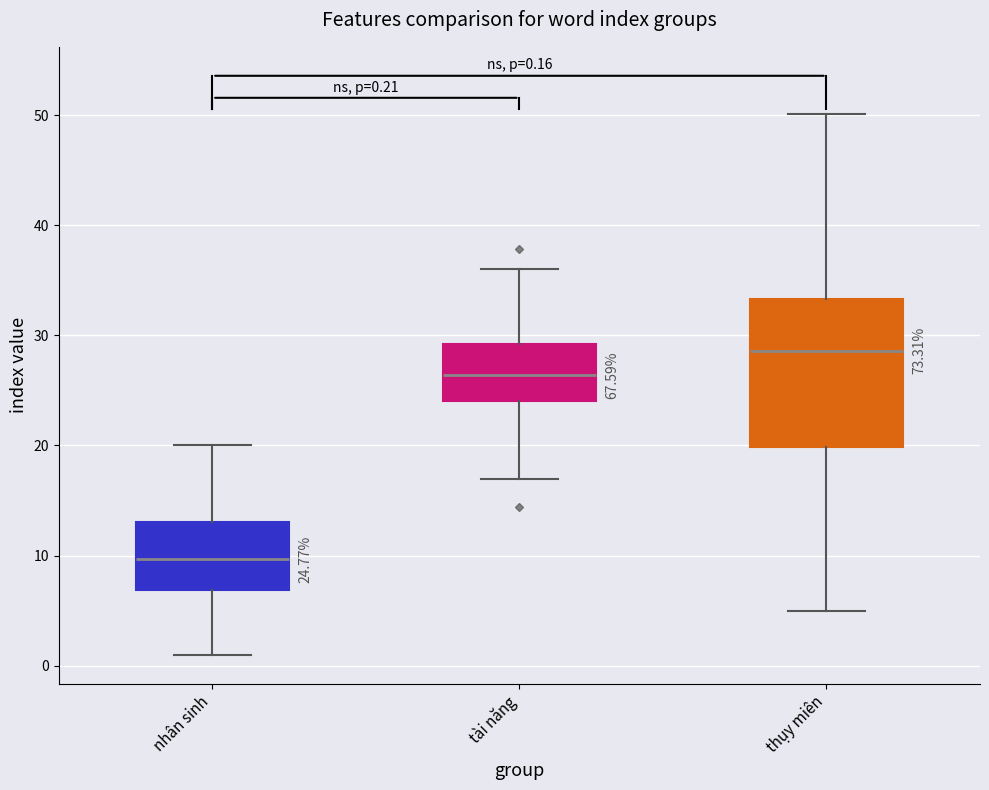

Which box is the tallest, from its lower edge to its upper edge?

thụy miên